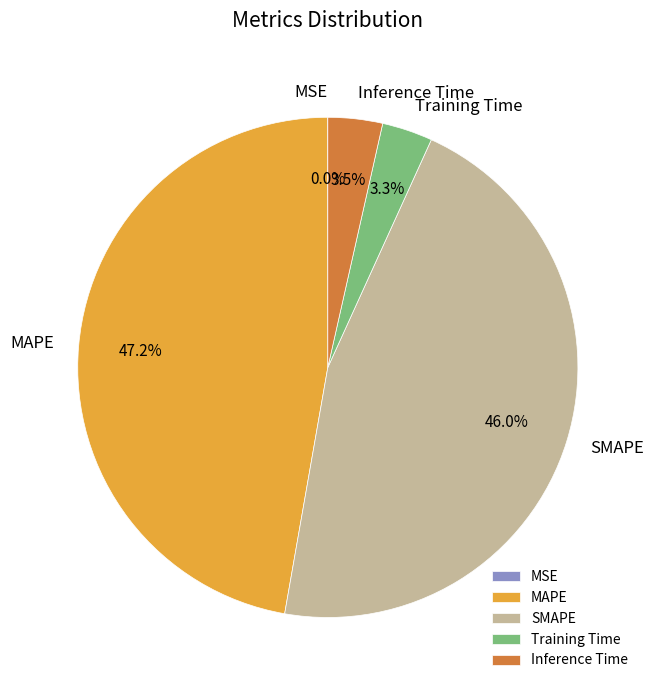

What is the total percentage of MAPE and Inference Time?

50.7%